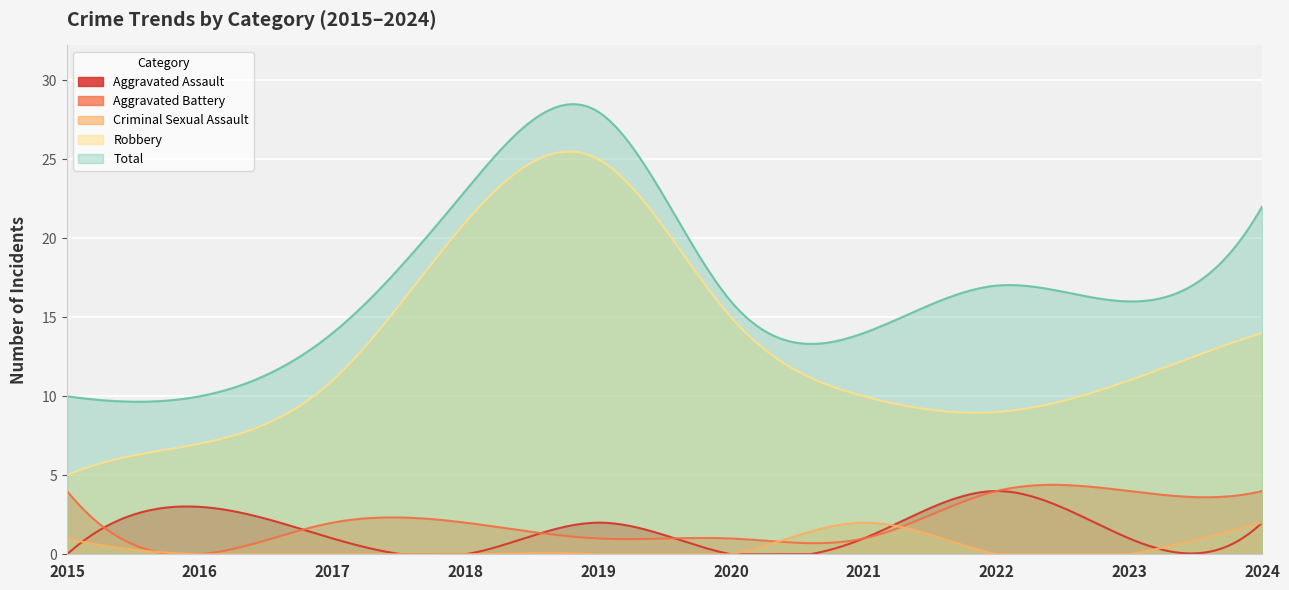

Which category has the lowest value in the Aggravated Assault series?

2015